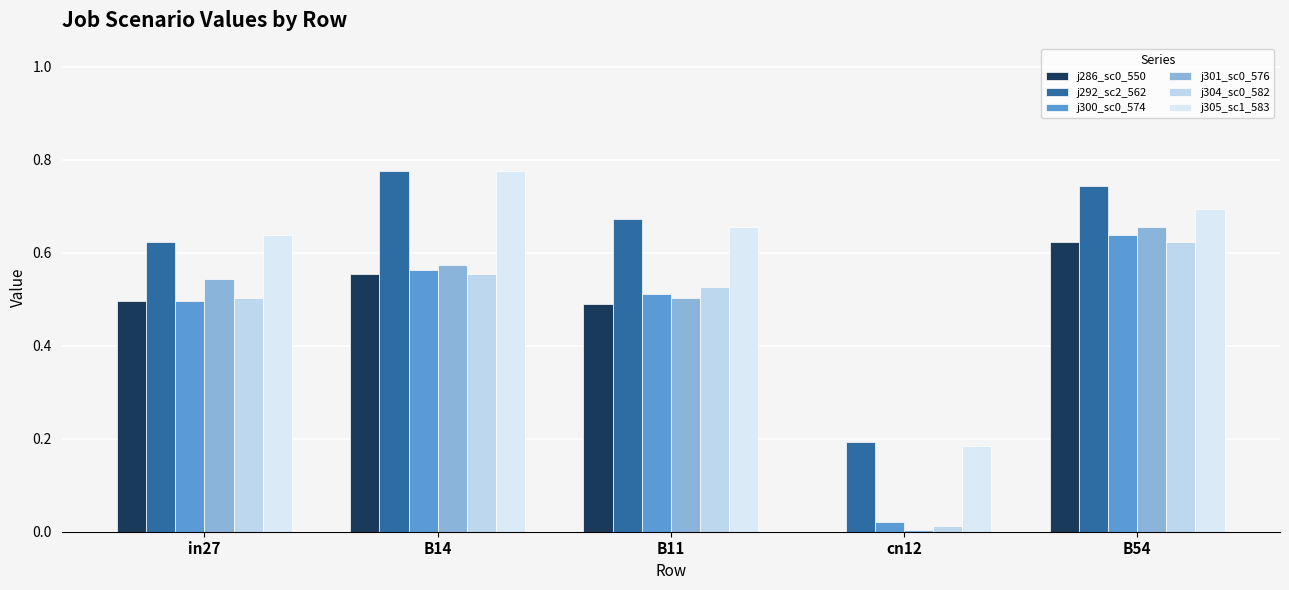

How many categories are shown in the chart?

5